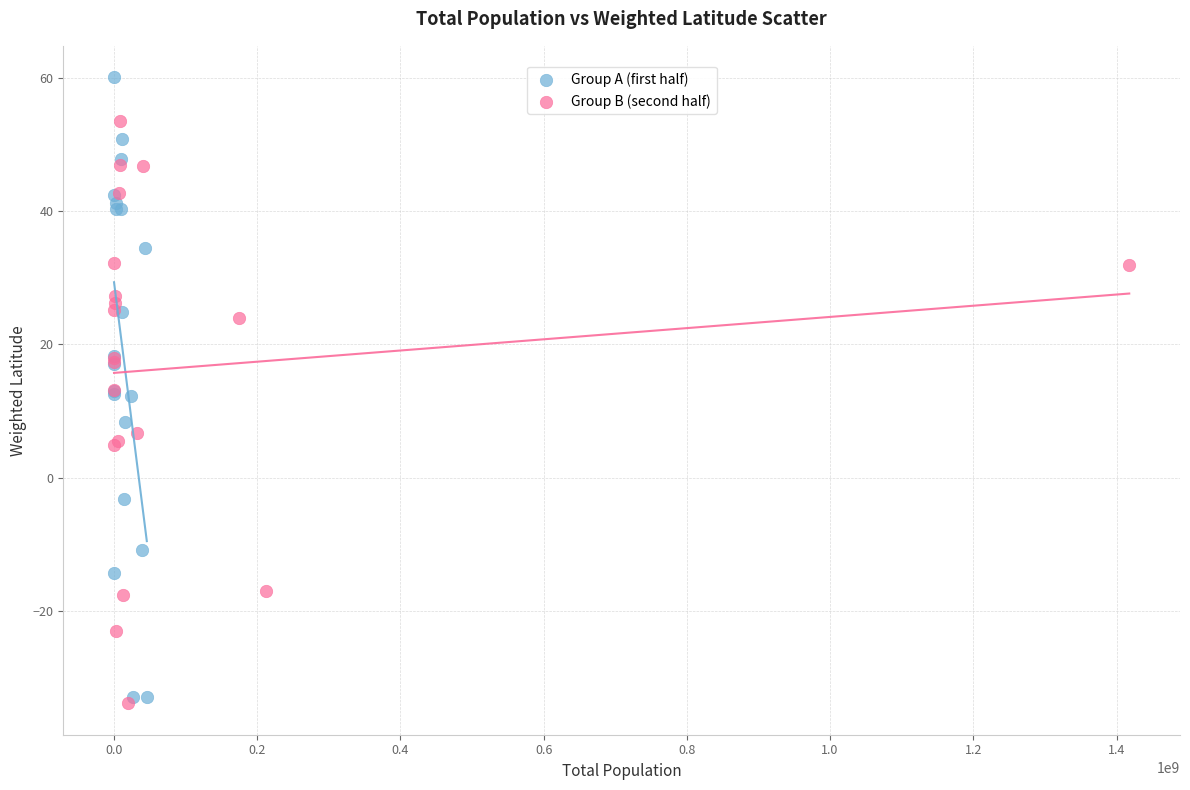

Which series reaches the maximum Y coordinate?

Group A (first half)